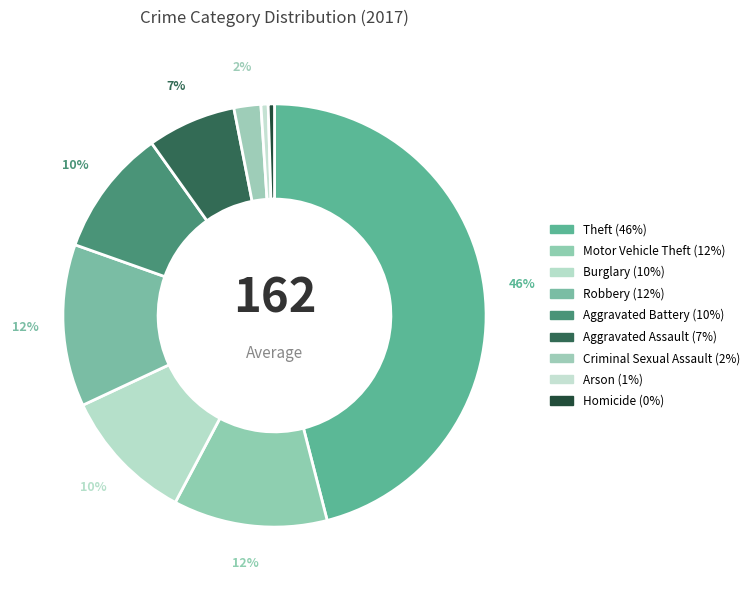

How many segments does this pie chart have?

9